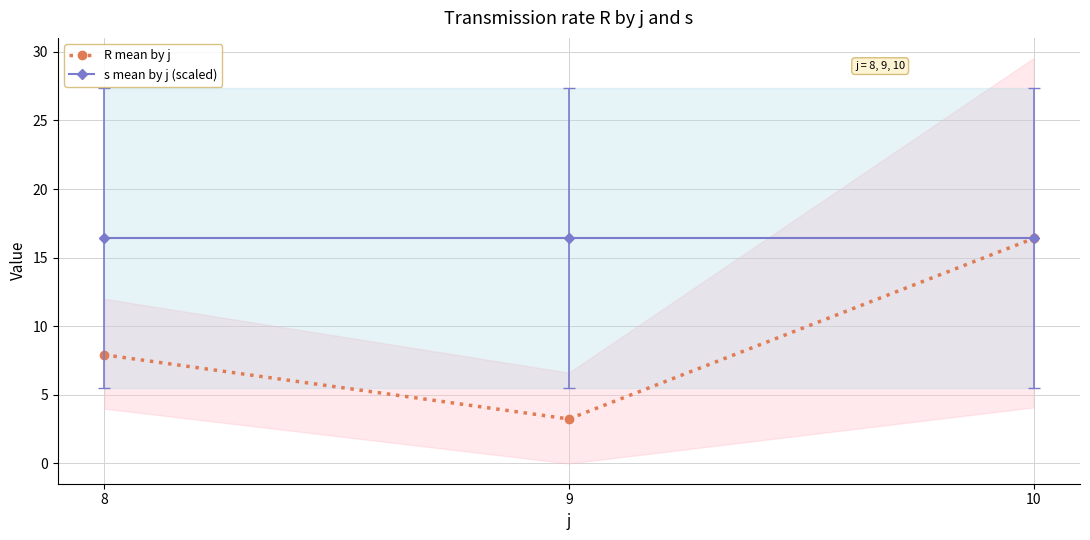

At which category is the sum across all series the highest?

10